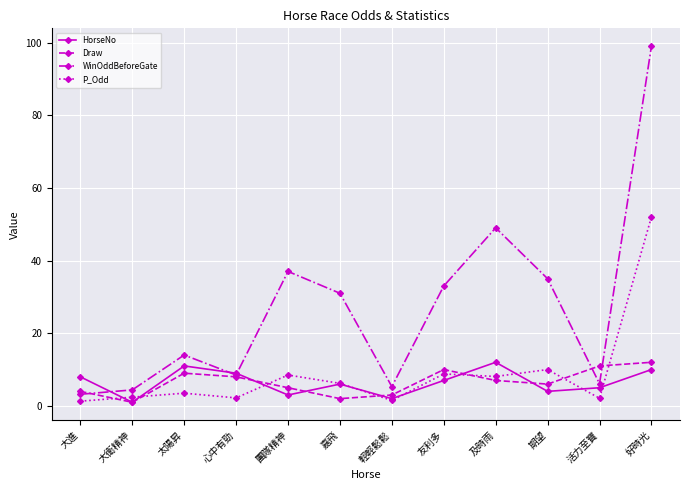

What value does the P_Odd series have at 好時光?

52.0